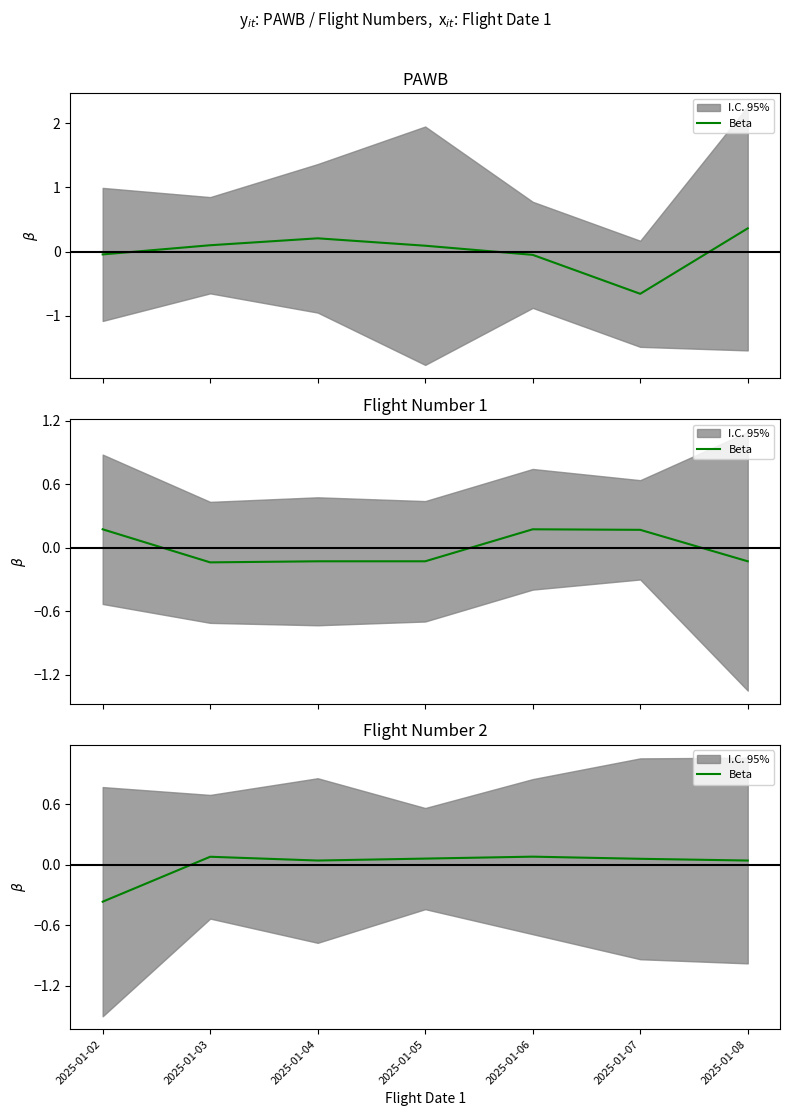

How many interior local valleys (lower than both neighbors) does the data have?

1